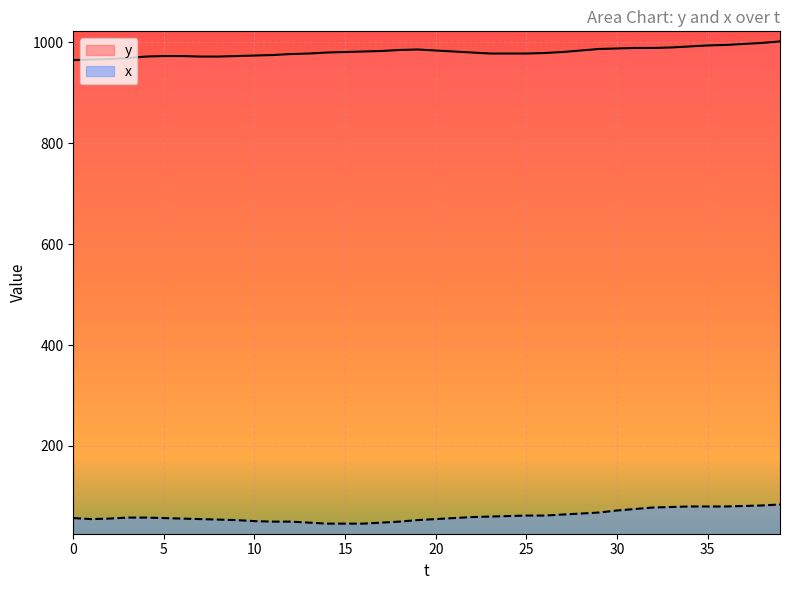

At which category does x reach its first local valley?

1